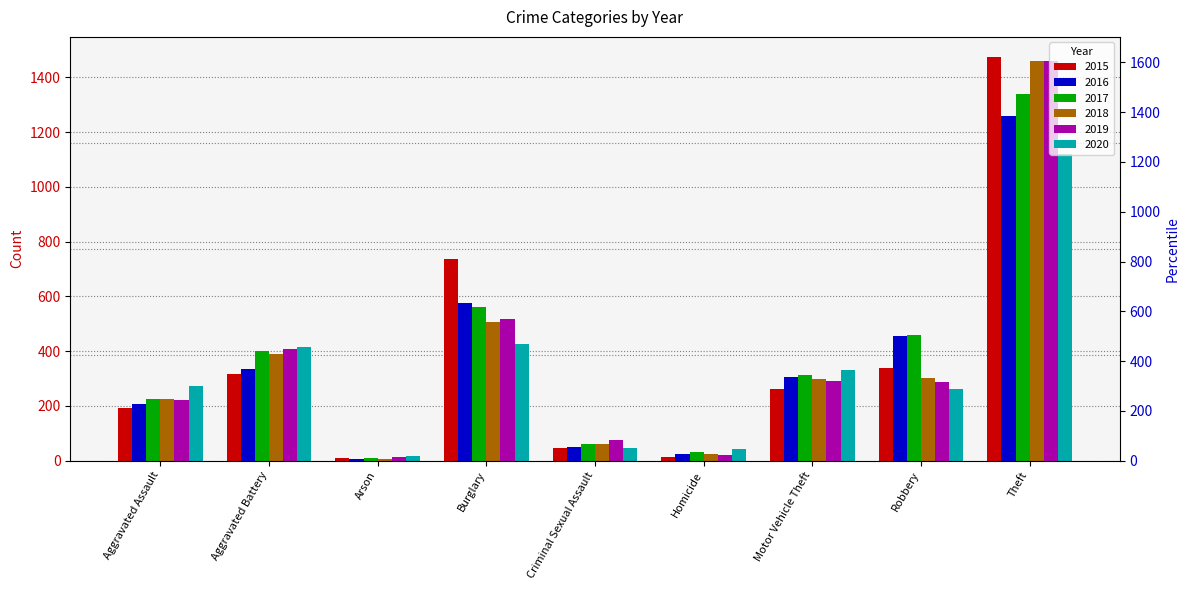

How many groups of bars are there?

9